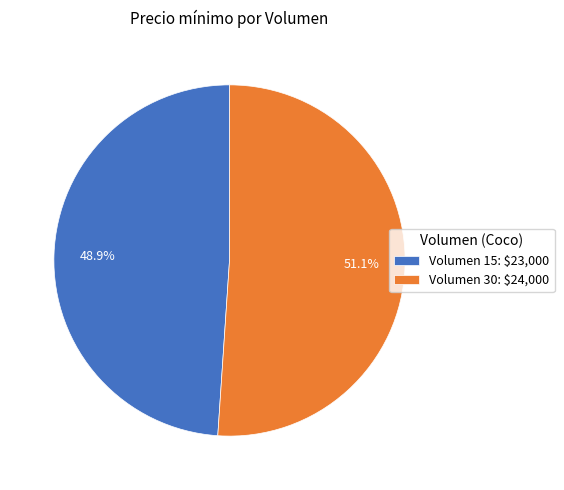

Rank the categories by value from lowest to highest.

Volumen 15: $23,000, Volumen 30: $24,000